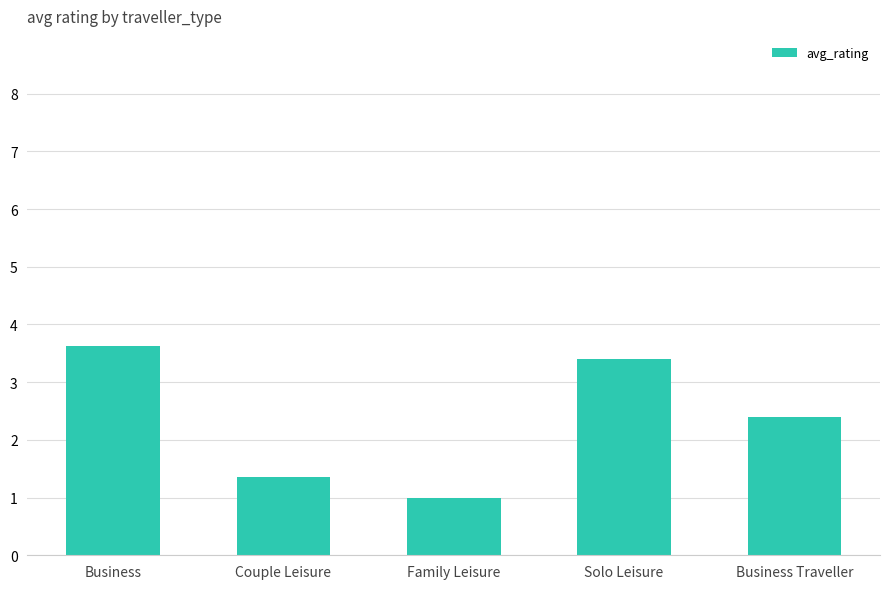

What is the label of the 2nd bar from the left?

Couple Leisure